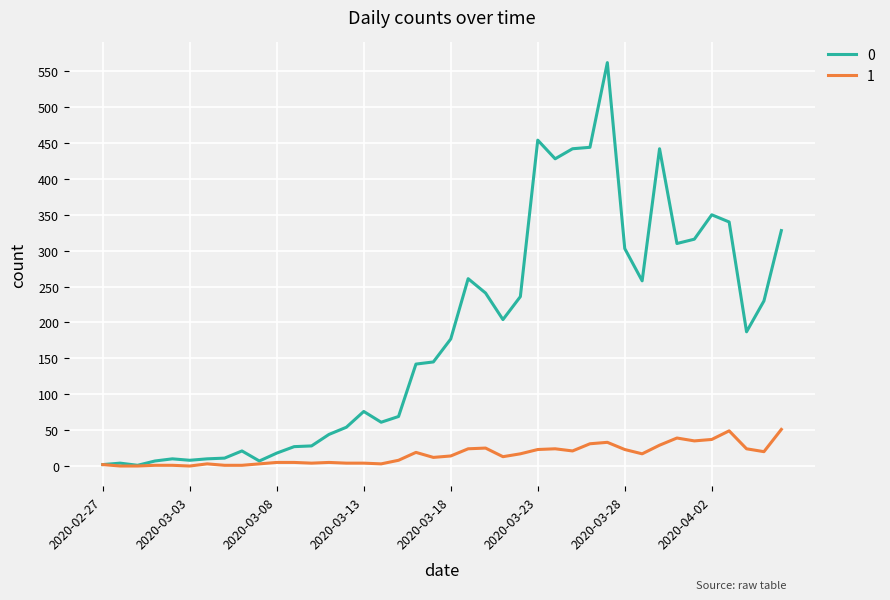

List the series in order of their overall mean, highest first.

0, 1